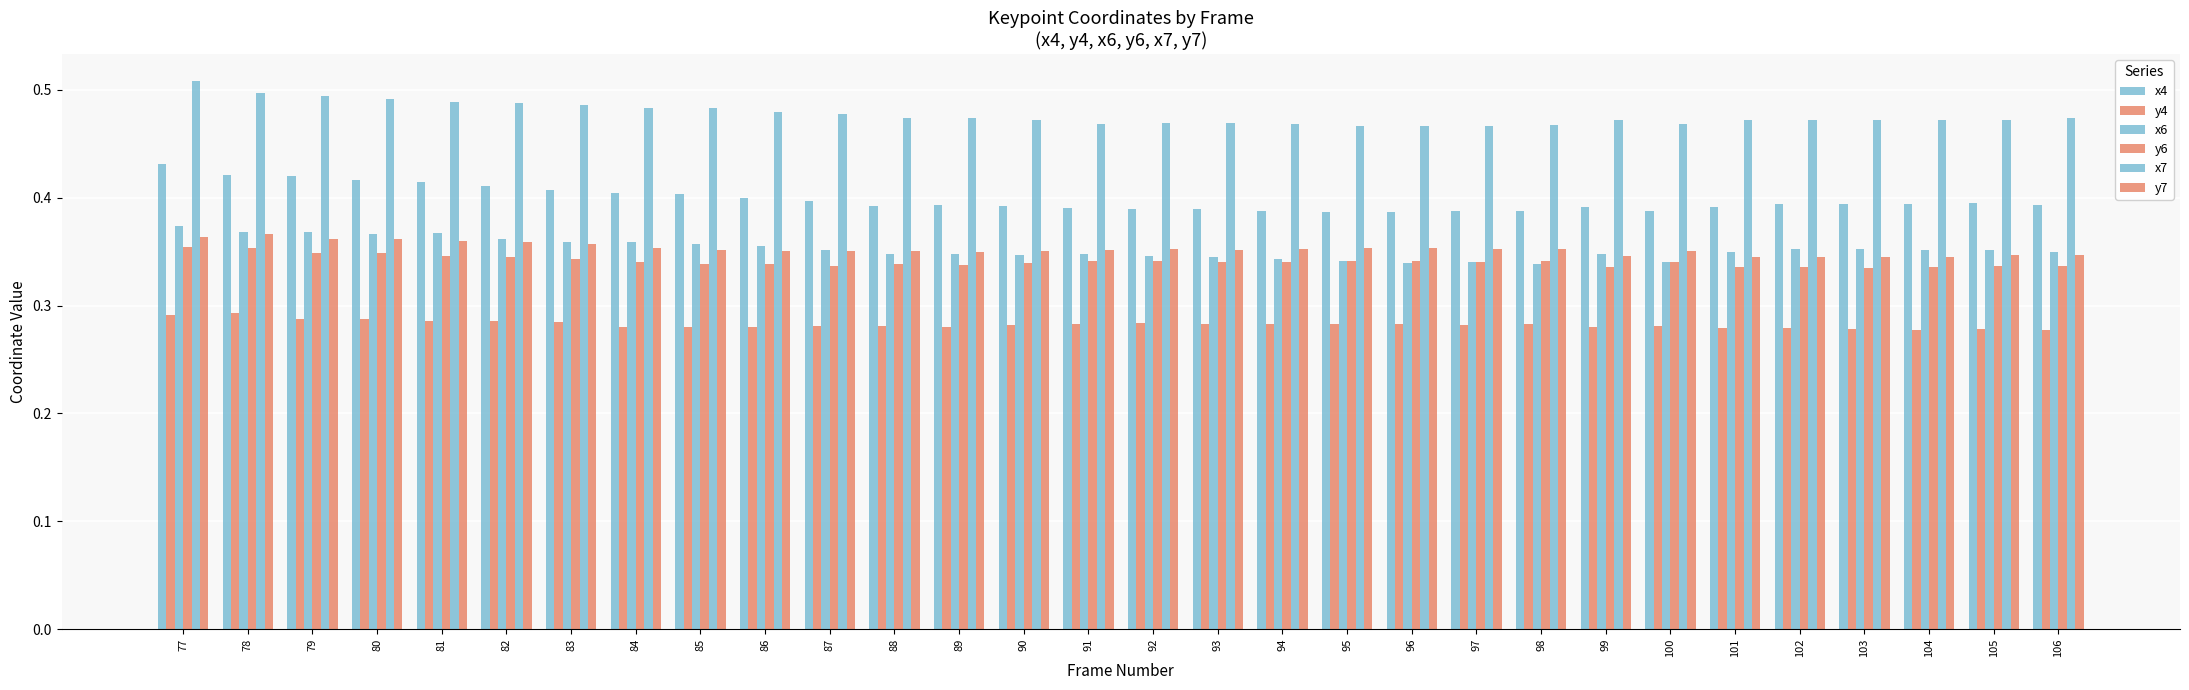

Between 96 and 85, which is larger?

85